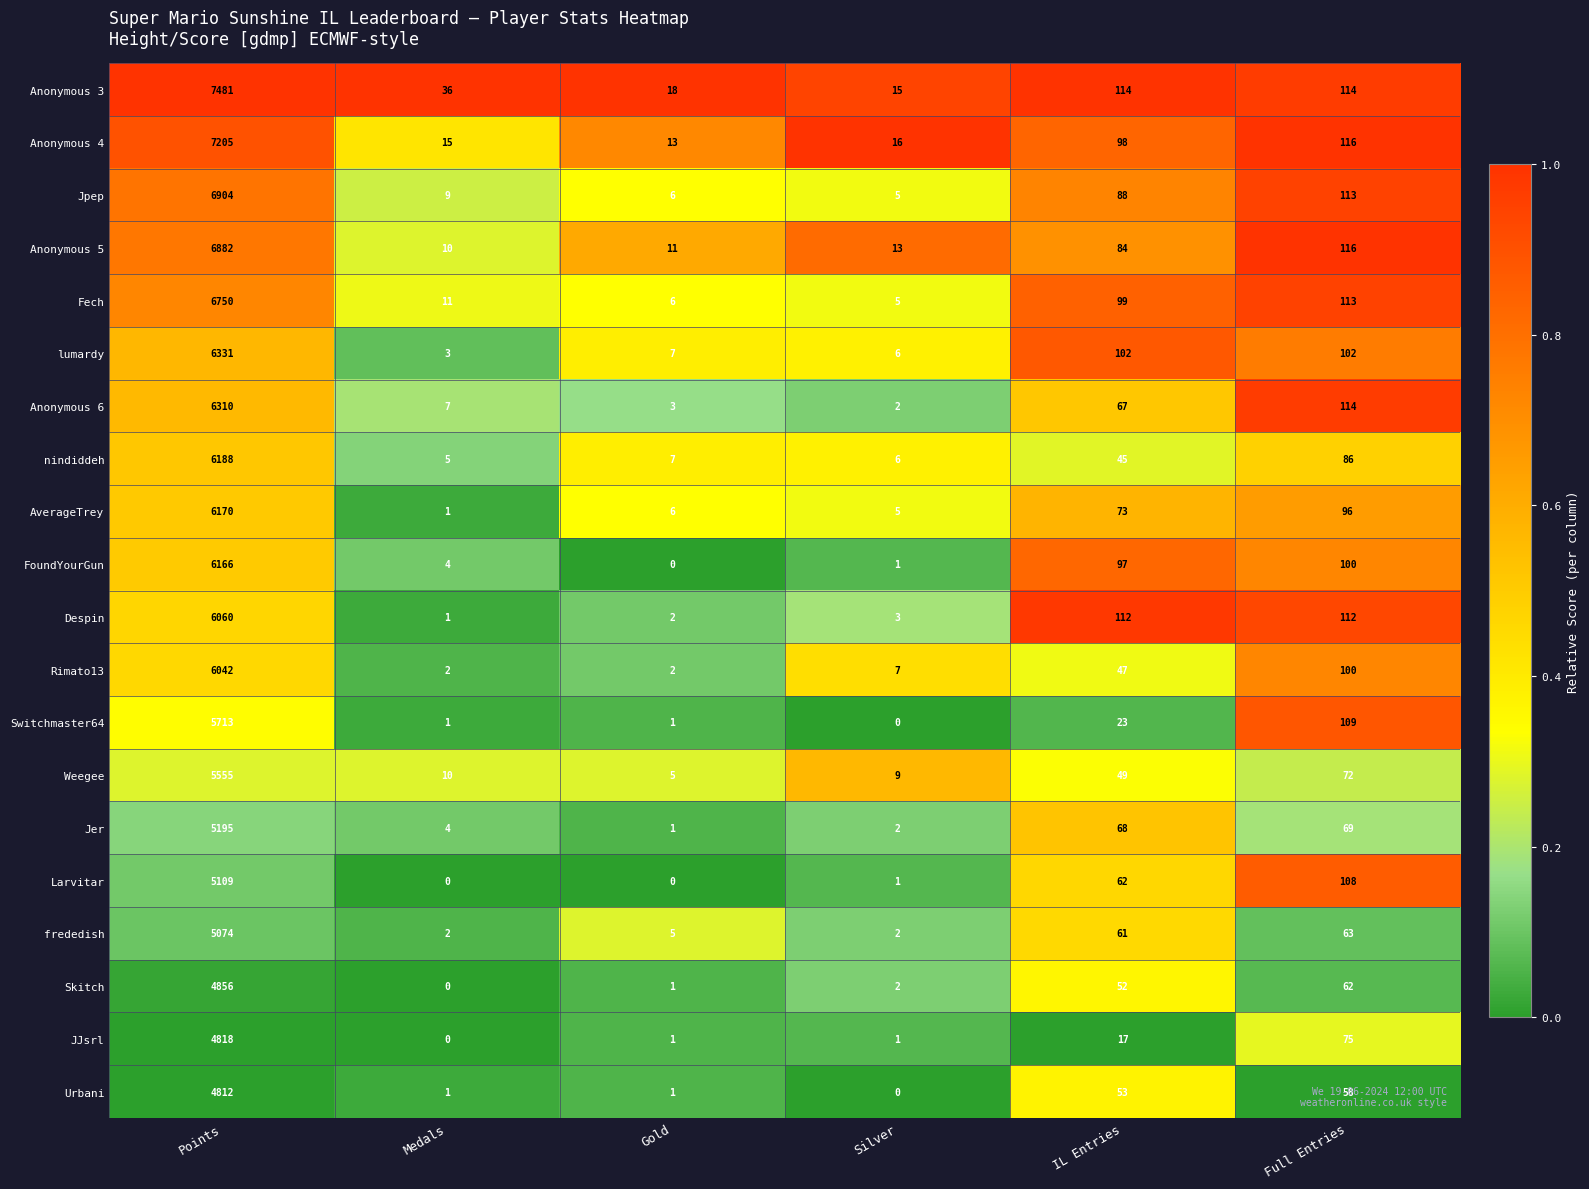

List the series in order of their peak value, lowest first.

Urbani, JJsrl, Skitch, frededish, Larvitar, Jer, Weegee, Switchmaster64, Rimato13, Despin, FoundYourGun, AverageTrey, nindiddeh, Anonymous 6, lumardy, Fech, Anonymous 5, Jpep, Anonymous 4, Anonymous 3